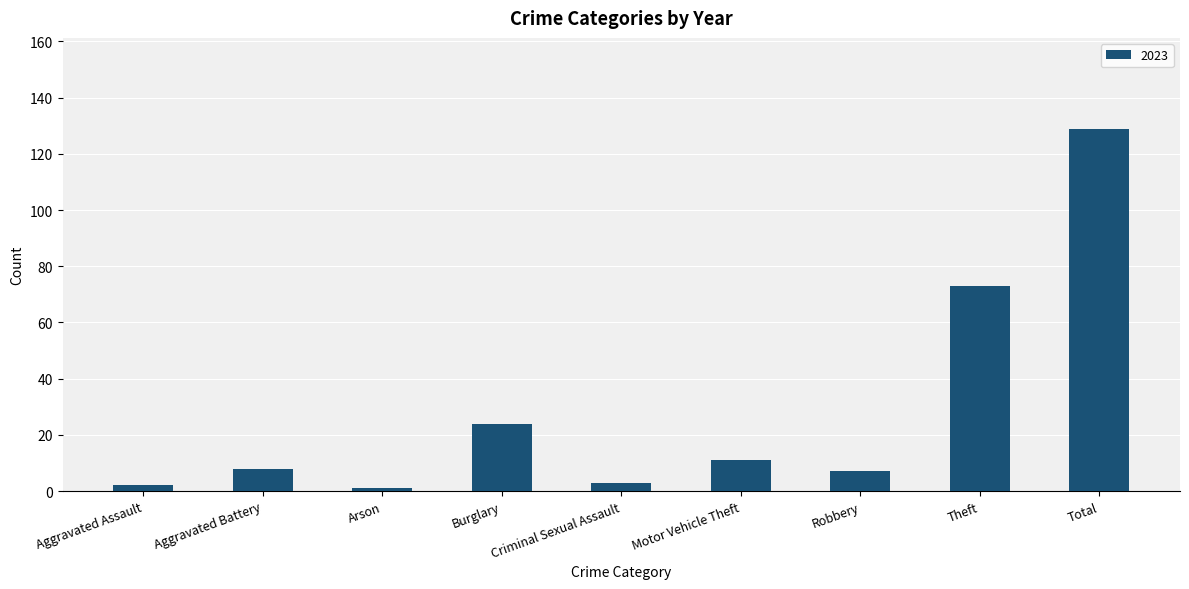

What is the difference between the maximum and minimum values?

128